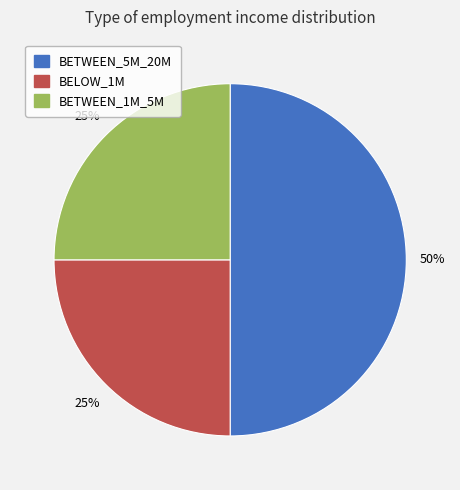

Which has a higher value, BETWEEN_1M_5M or BETWEEN_5M_20M?

BETWEEN_5M_20M